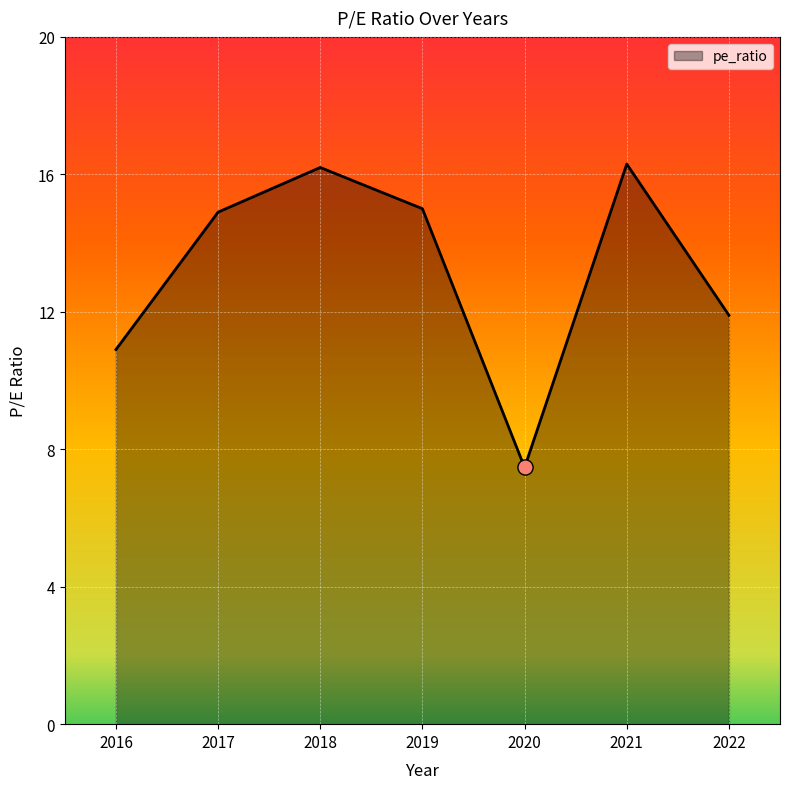

What is the ratio of the value at 2016 to the value at 2021?

0.7